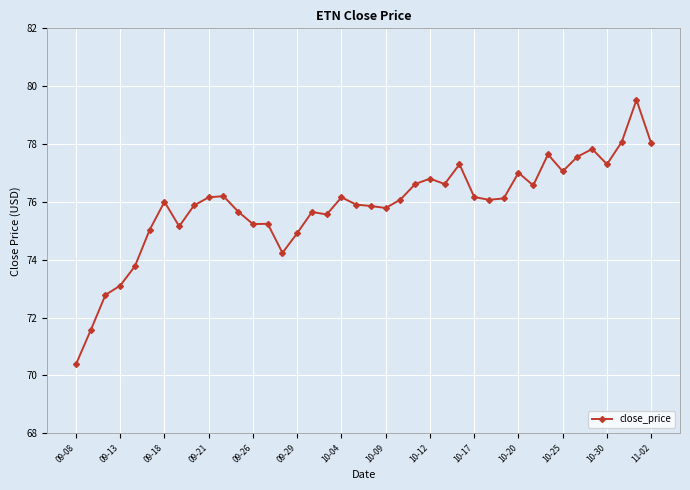

What is the value of the 2nd point from the left?

71.6